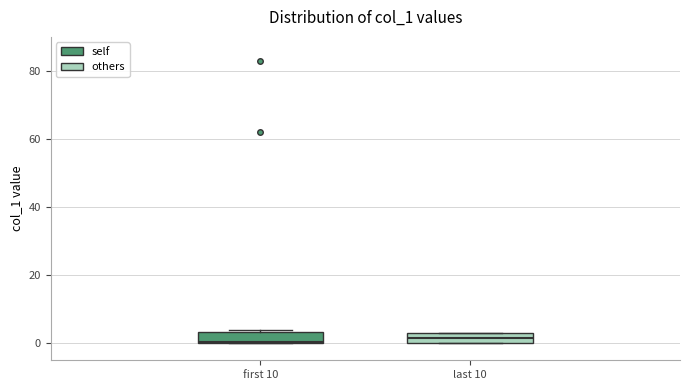

Where is the upper edge of the box for last 10 on the y-axis? The values are not printed on the chart, so give them approximately, as read against the axis.

4